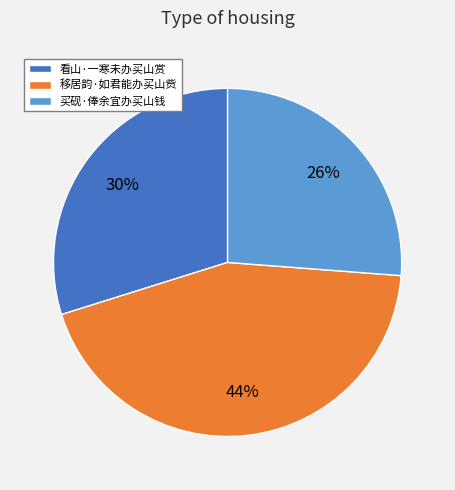

Is the sum of 移居韵·如君能办买山赀 and 买砚·俸余宜办买山钱 greater than half?

Yes